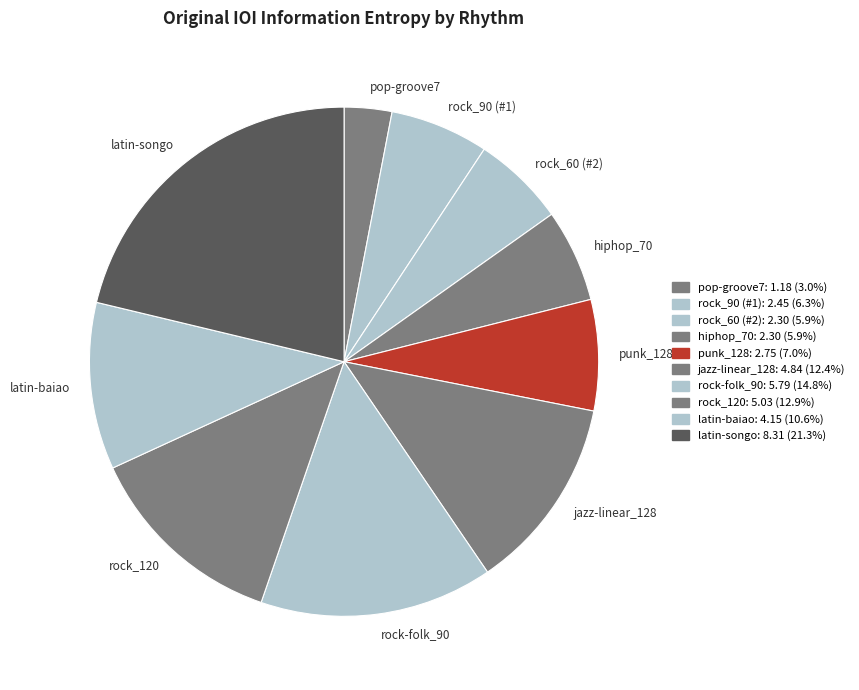

Which slice is the smallest?

pop-groove7